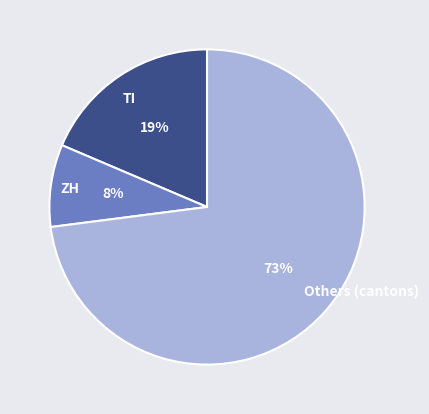

To the nearest percent, what is the average slice percentage?

33%